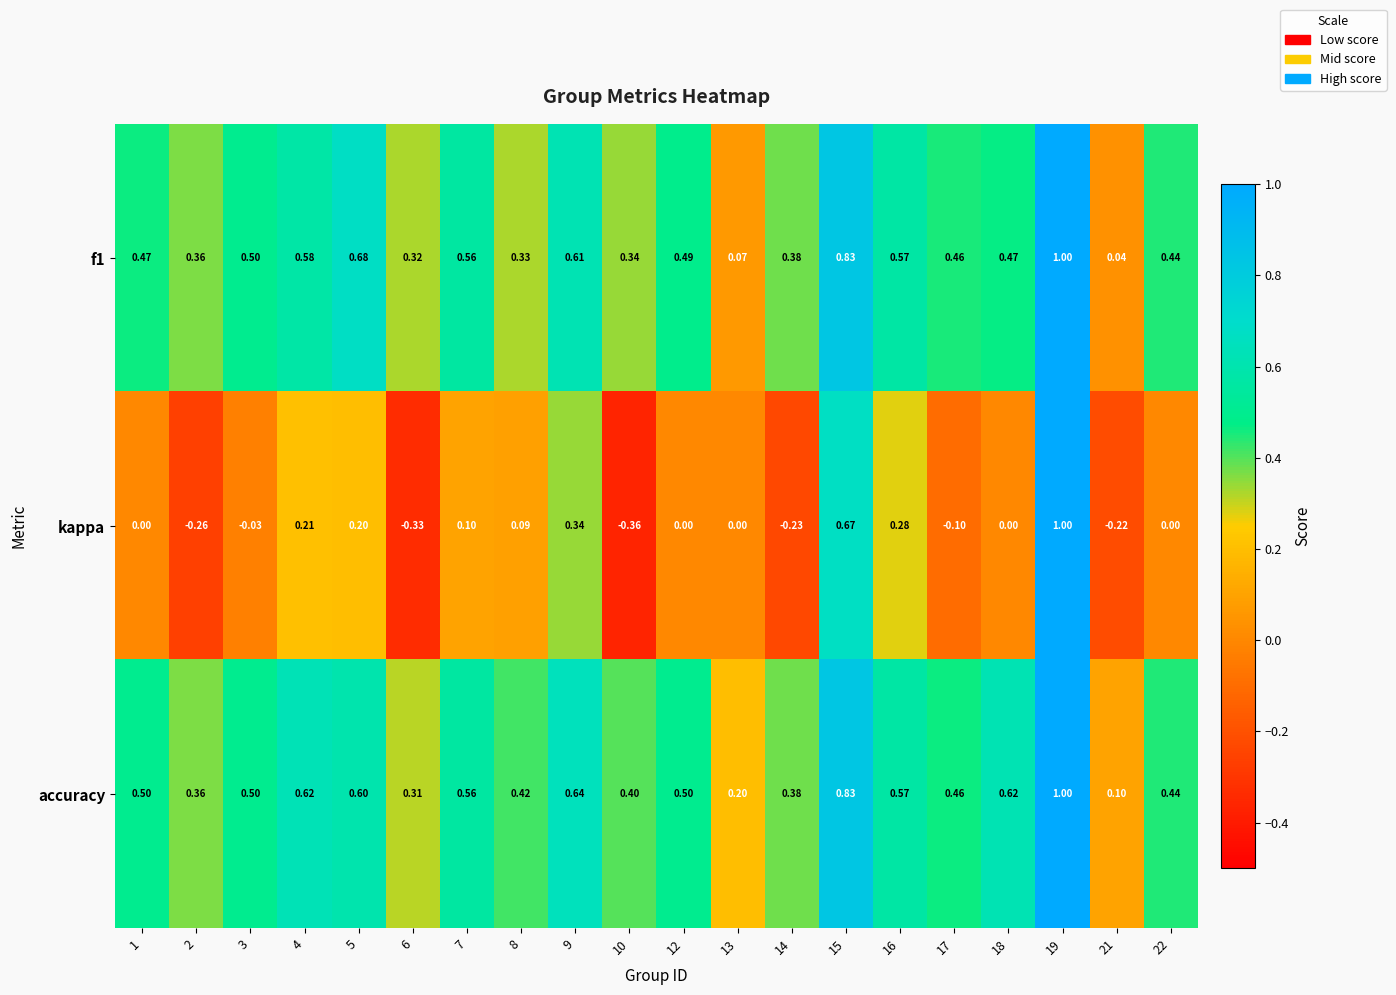

Which series has the largest total across all categories?

accuracy